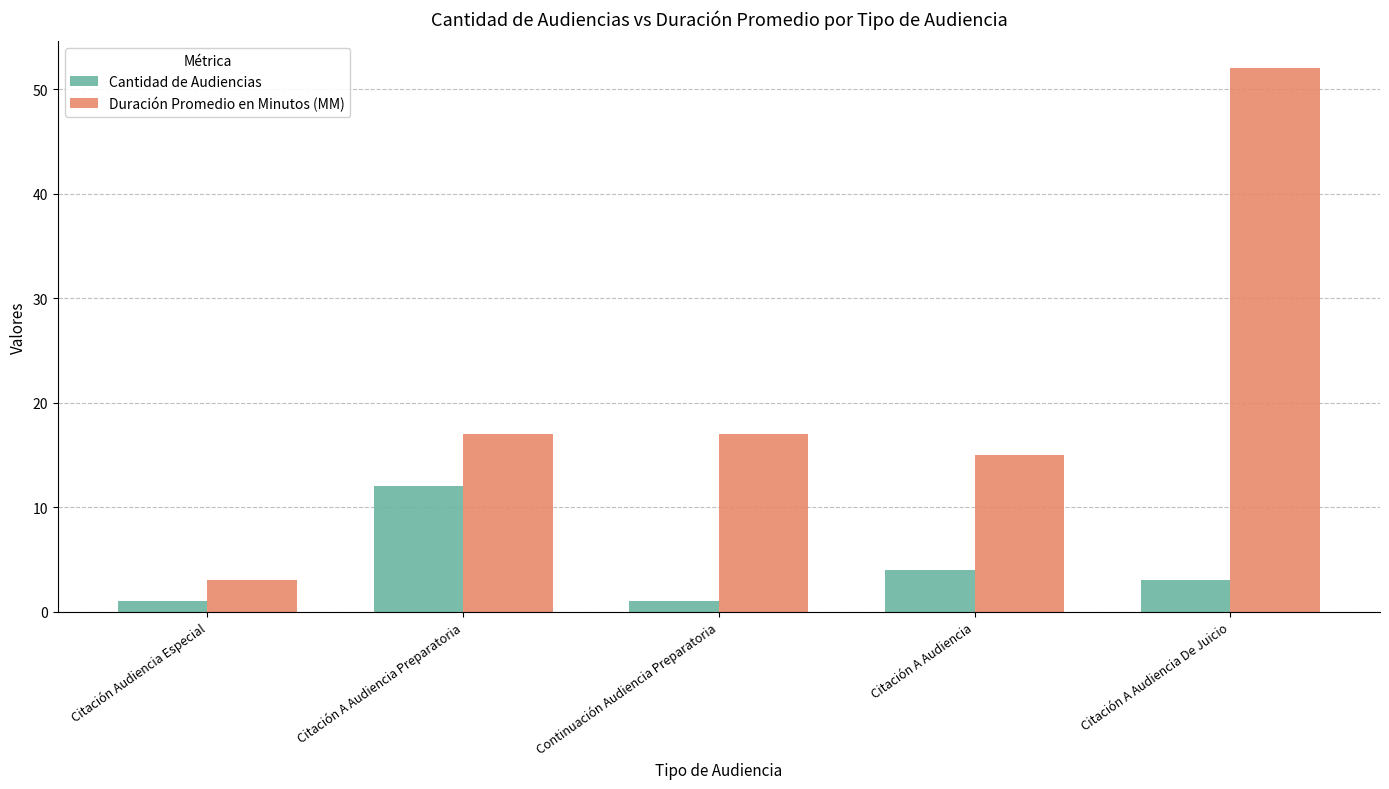

Which series has the largest range (max minus min)?

Duración Promedio en Minutos (MM)